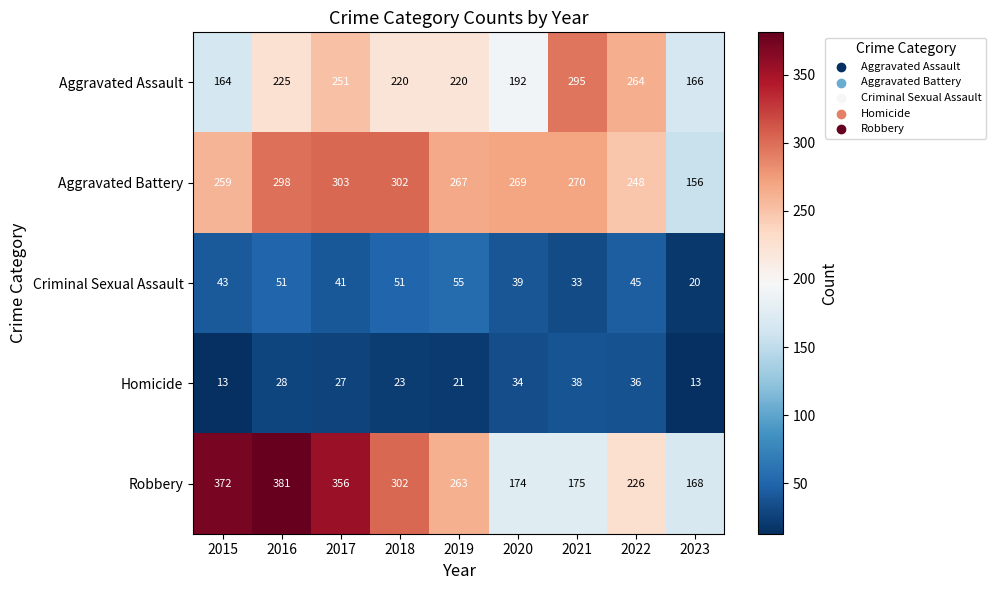

Which series has the largest total across all categories?

Robbery